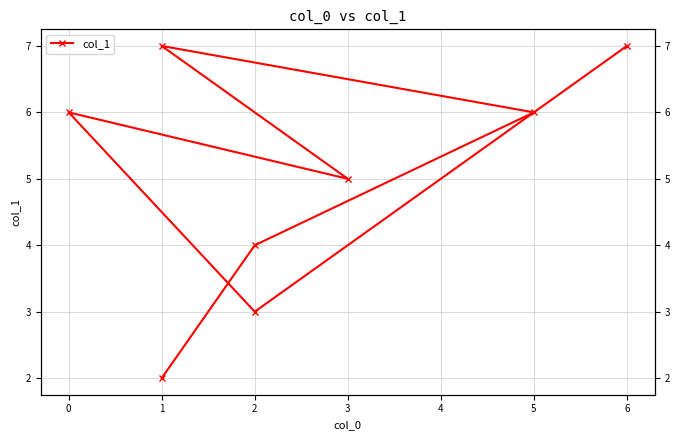

How many interior local valleys (lower than both neighbors) does the data have?

2